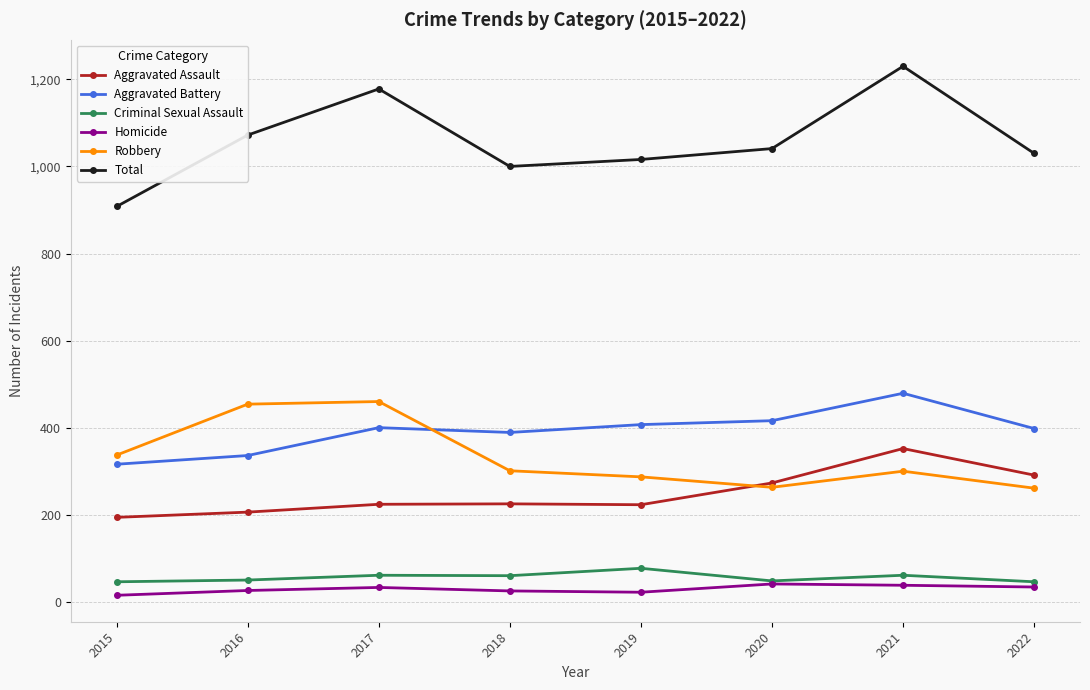

The value of Aggravated Battery at 2018 is 189. True or false?

False